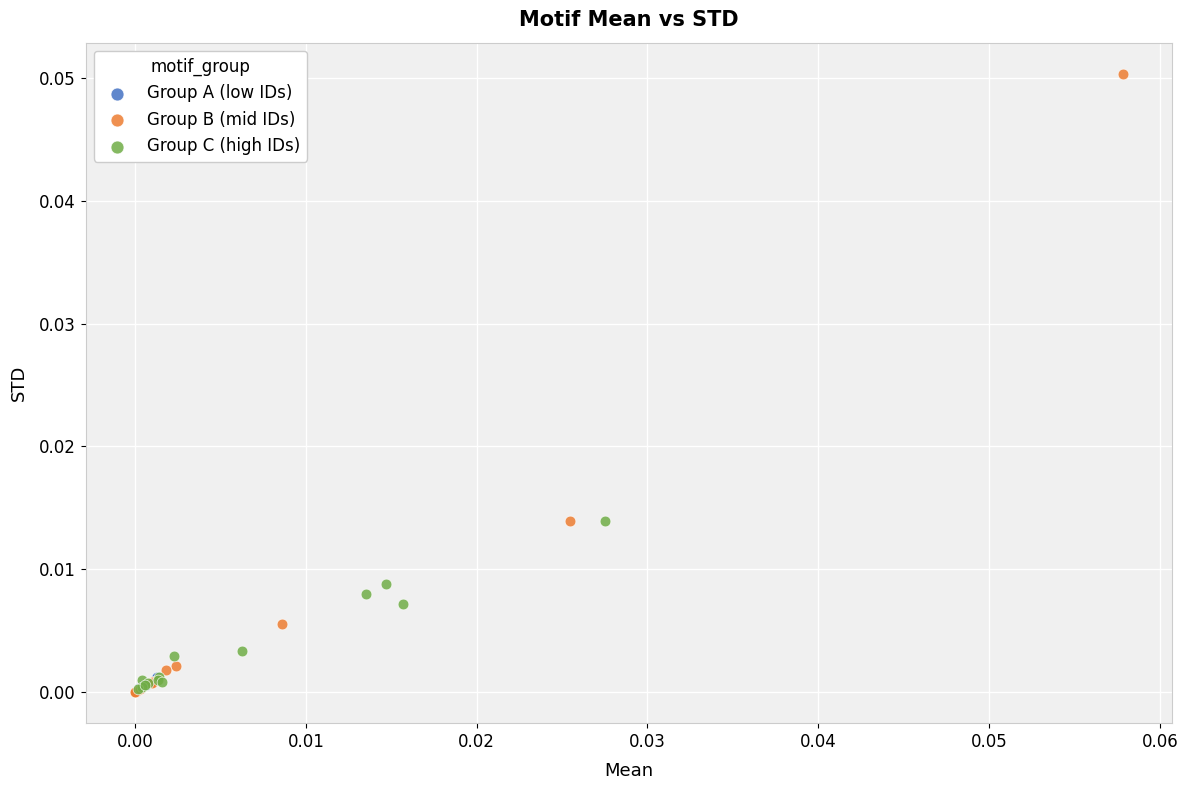

What are all the series names shown in the legend?

Group A (low IDs), Group B (mid IDs), Group C (high IDs)